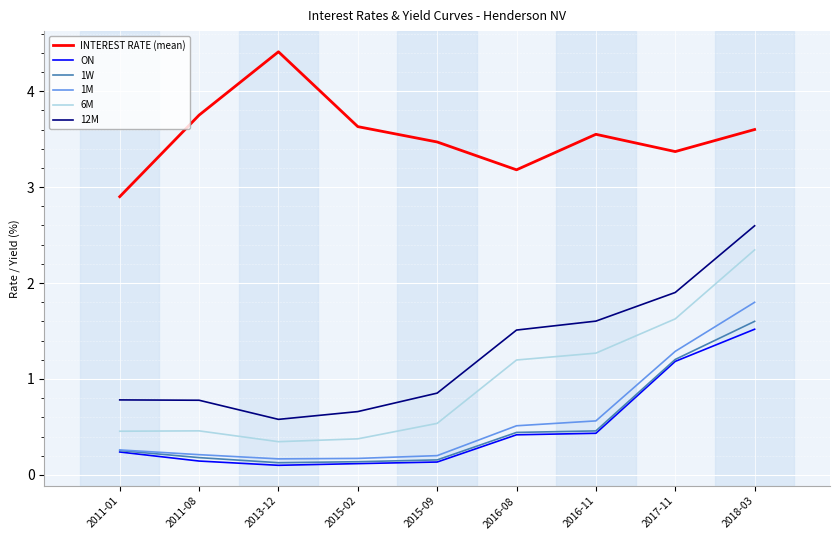

What is the lowest value of the 12M series?

0.6